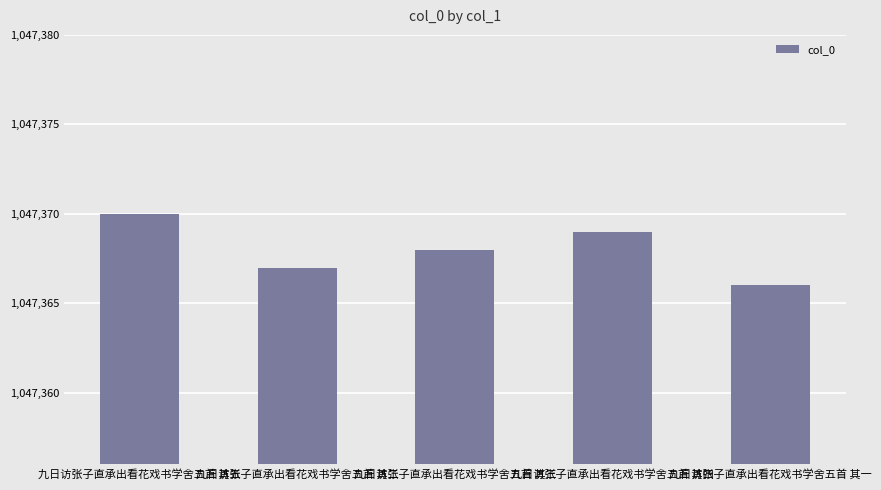

What is the ratio of the value at 九日访张子直承出看花戏书学舍五首 其五 to the value at 九日访张子直承出看花戏书学舍五首 其二?

1.0